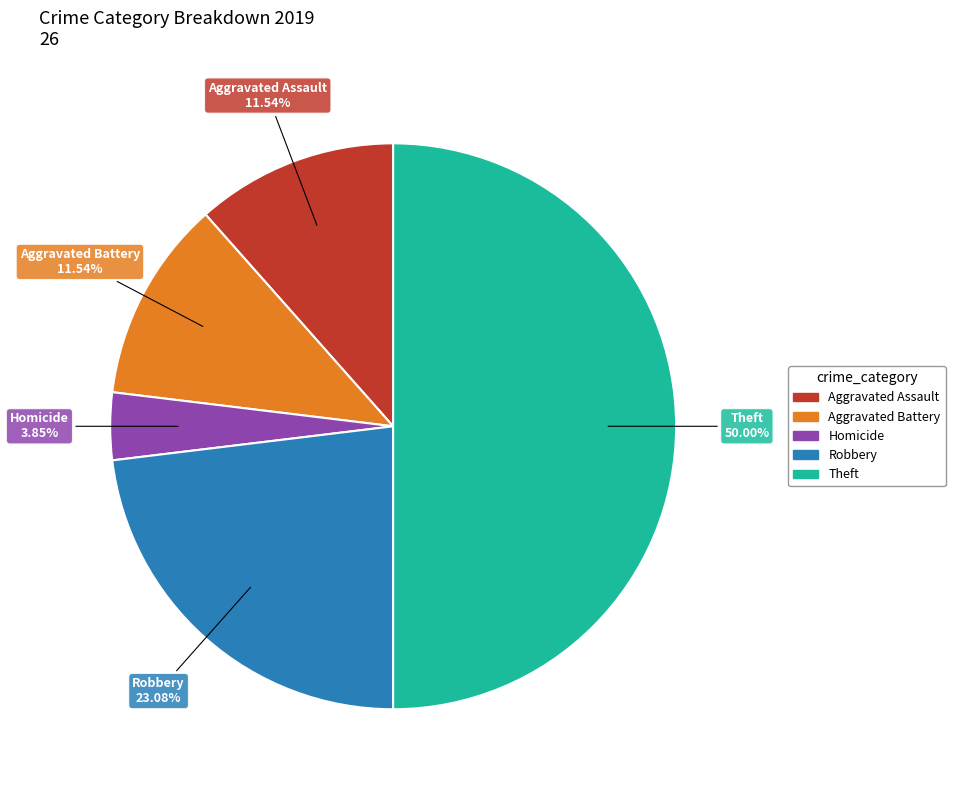

How many slices are in this pie chart?

5